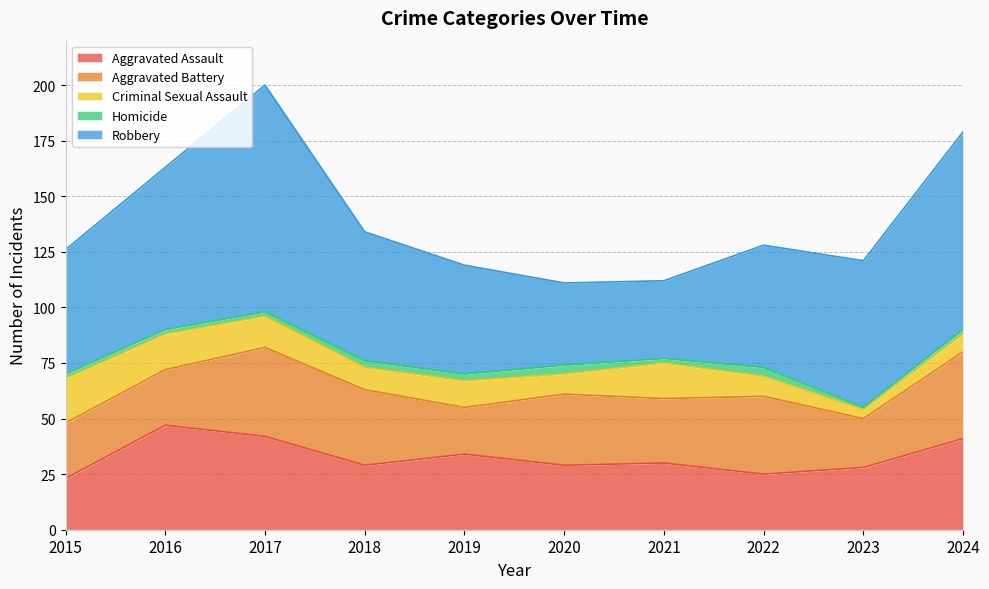

Does the chart display data point markers on the line(s)?

No